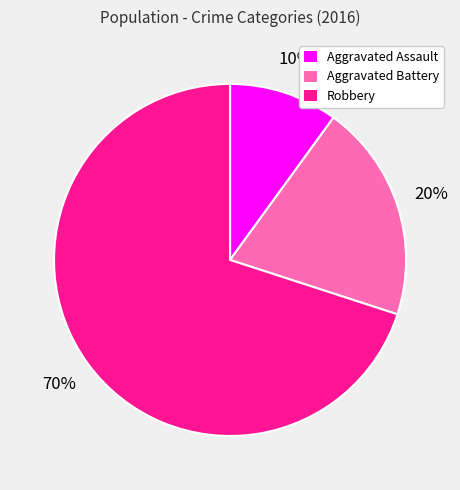

Which slice is the largest?

Robbery